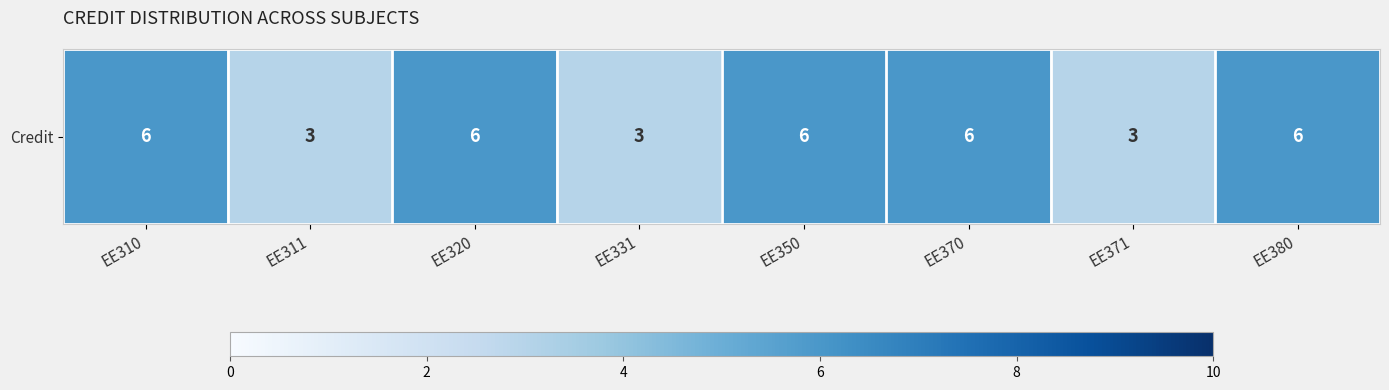

What is the average value?

5